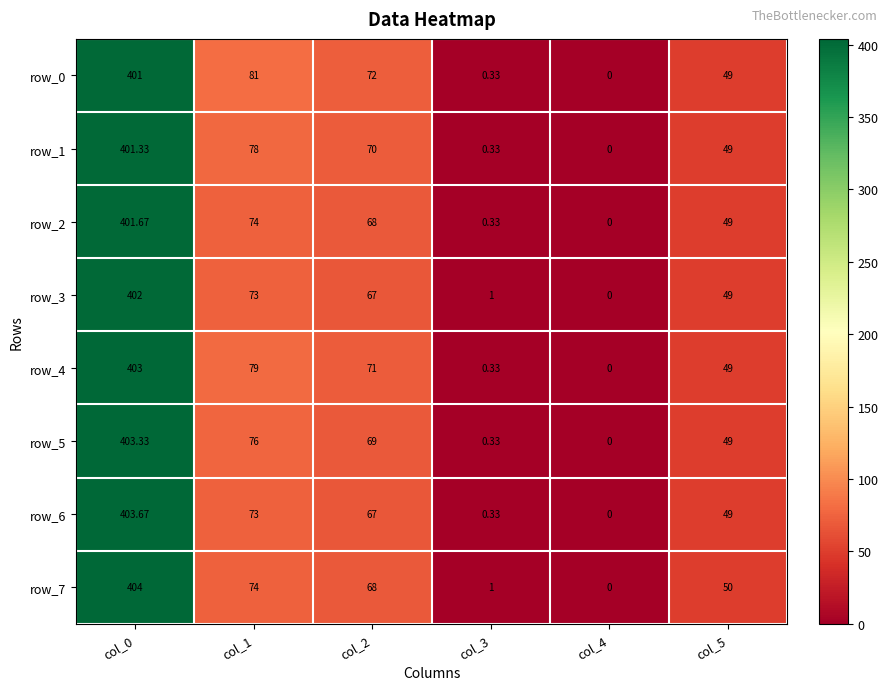

What is the greatest value displayed?

404.0